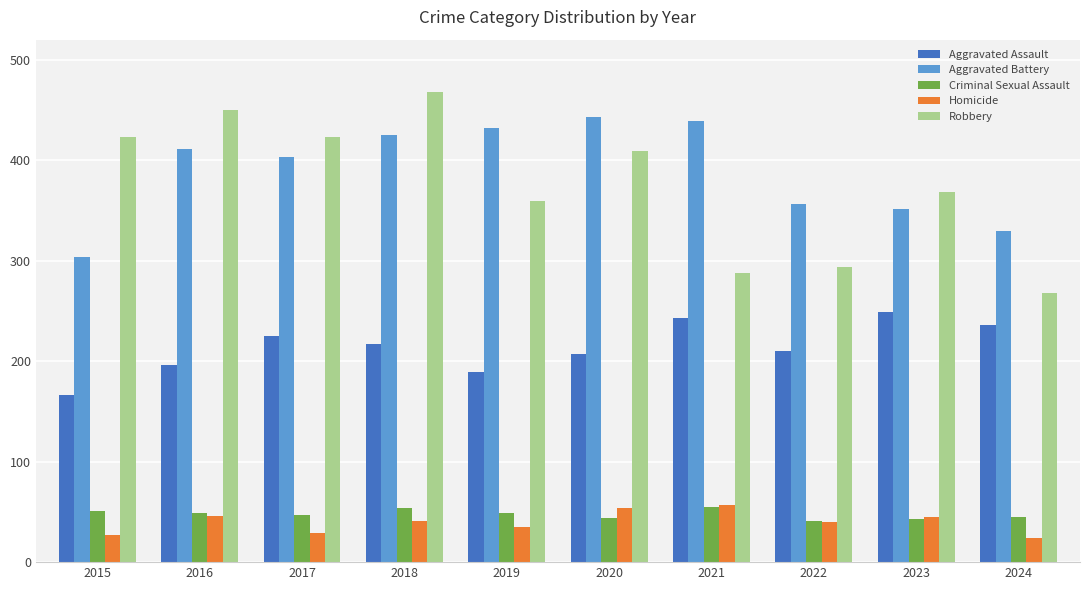

What is the value of the Homicide bar at the 8th from the left?

40